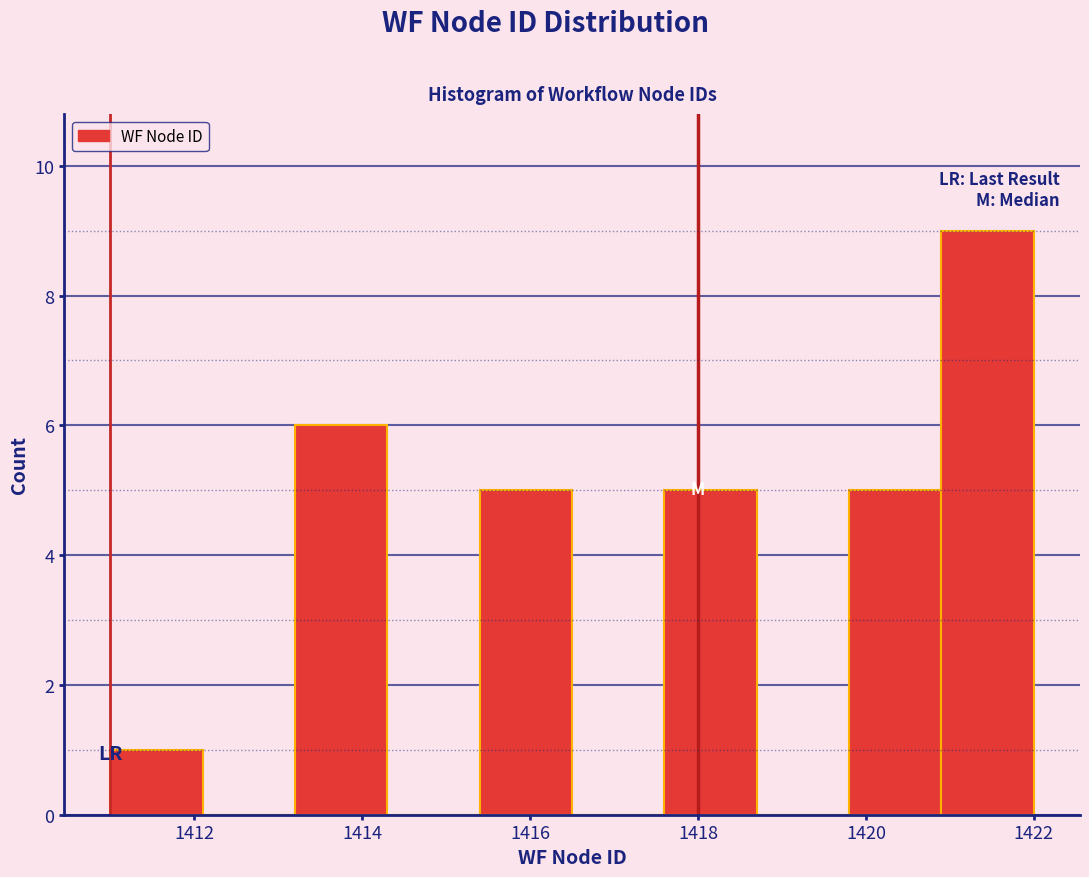

Reading left to right, list every bar in this chart as the range it spans on the x-axis followed by its height. Neither the bar edges nor the heights are printed on the chart, so give them approximately, as read against the axes.

1411.0 to 1412.1: 1
1412.1 to 1413.2: 0
1413.2 to 1414.3: 6
1414.3 to 1415.4: 0
1415.4 to 1416.5: 5
1416.5 to 1417.6: 0
1417.6 to 1418.7: 5
1418.7 to 1419.8: 0
1419.8 to 1420.9: 5
1420.9 to 1422.0: 9